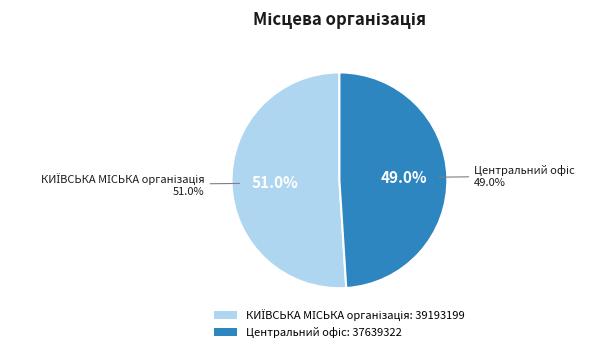

What is the change in value from КИЇВСЬКА МІСЬКА організація to Центральний офіс?

-1553877